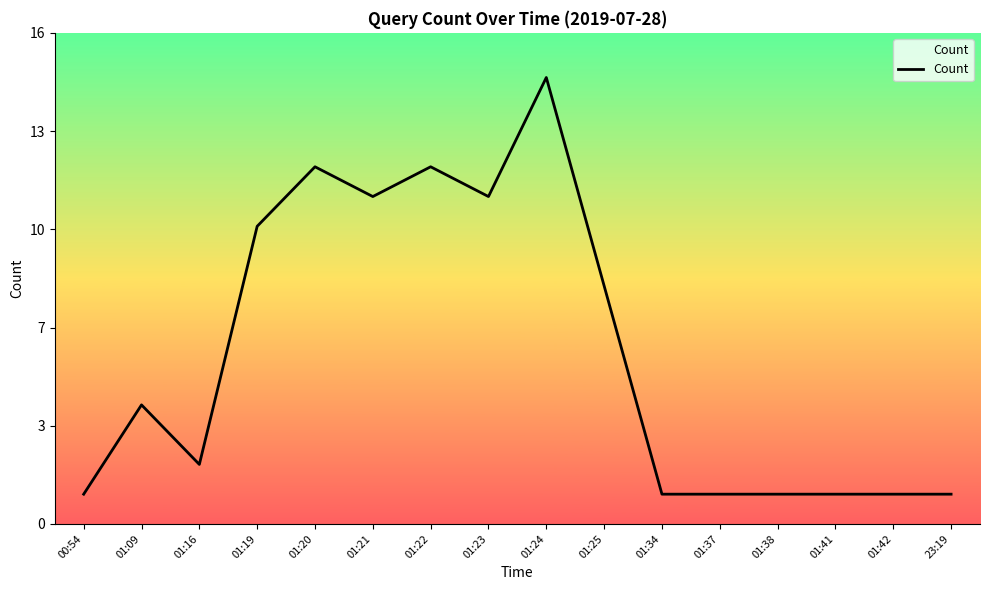

What is the change in value from 01:09 to 01:19?

+6